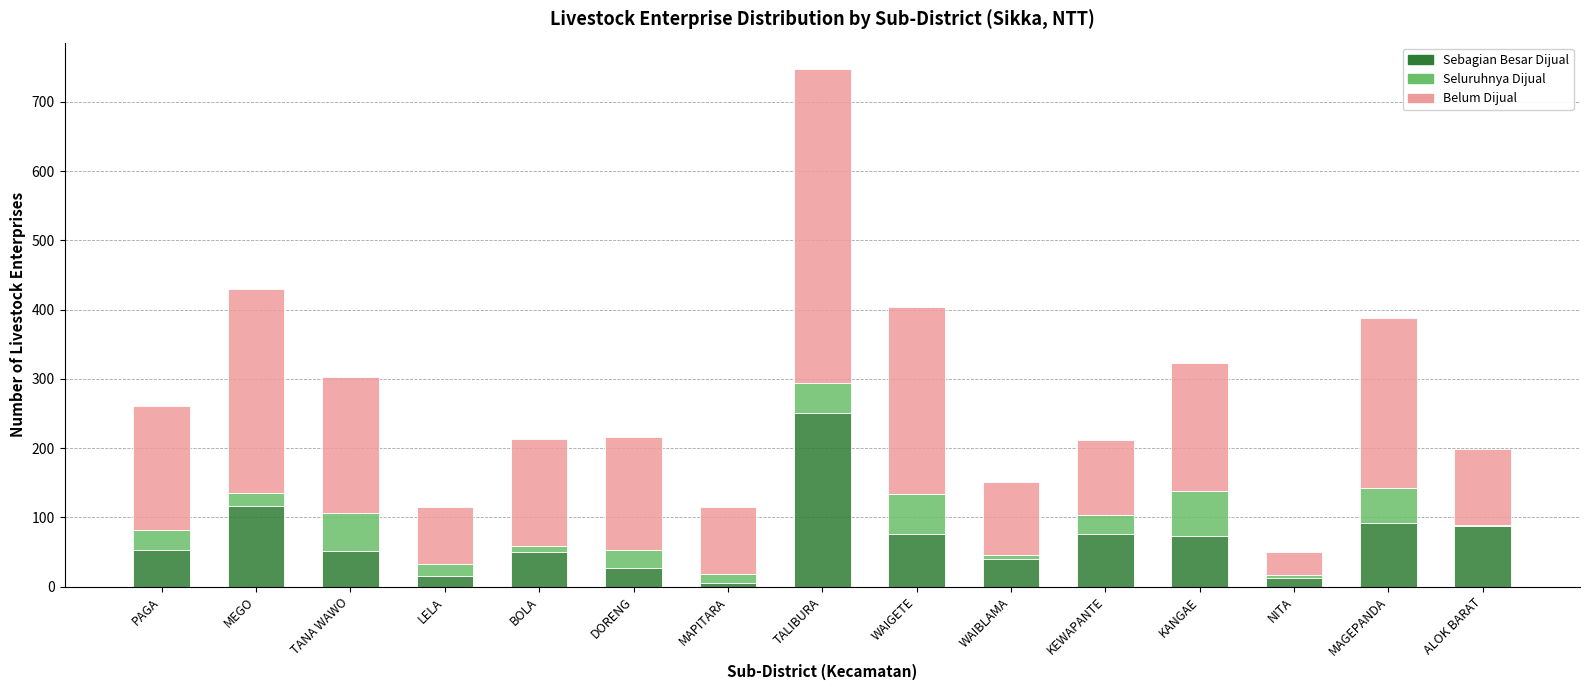

What is the total value across all series at MAGEPANDA?

388